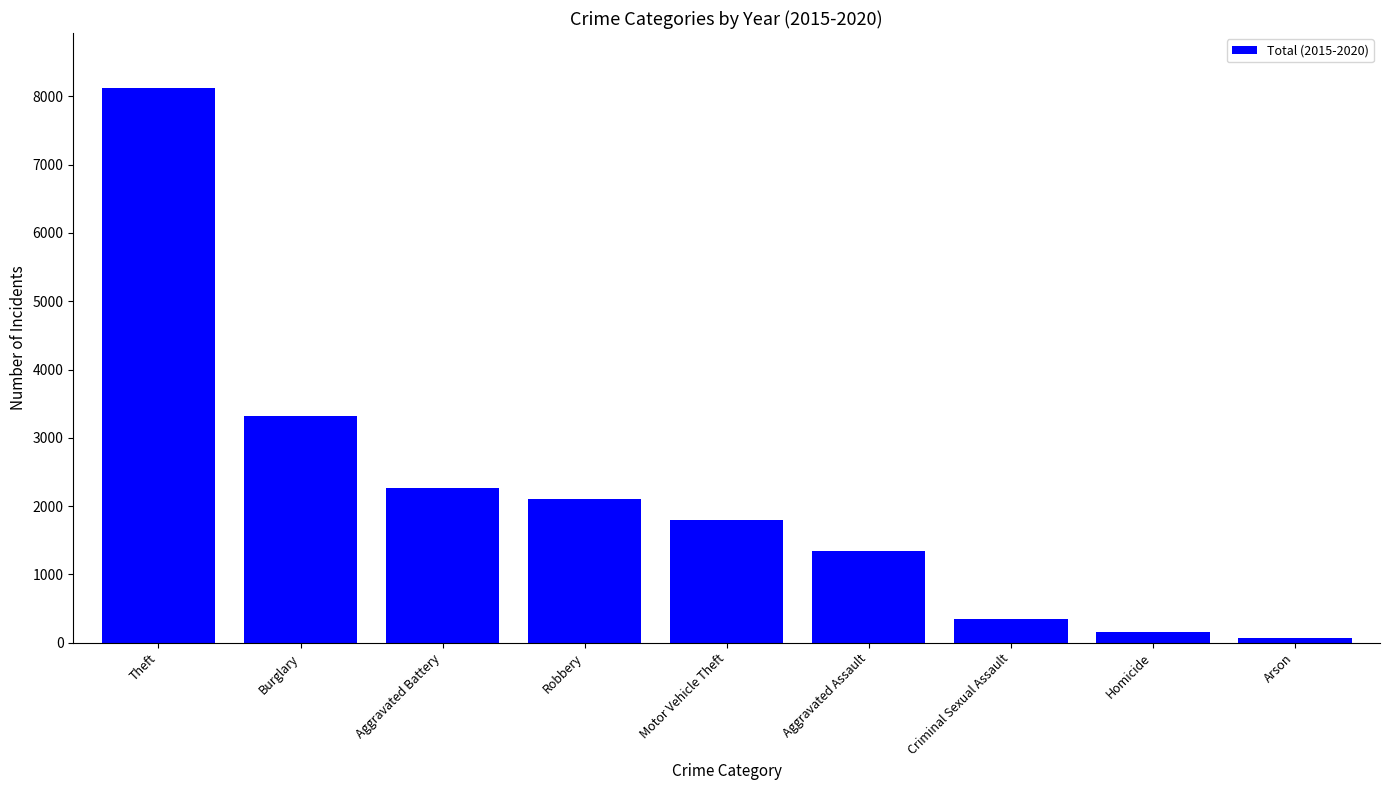

What is the difference between the maximum and minimum values?

8055